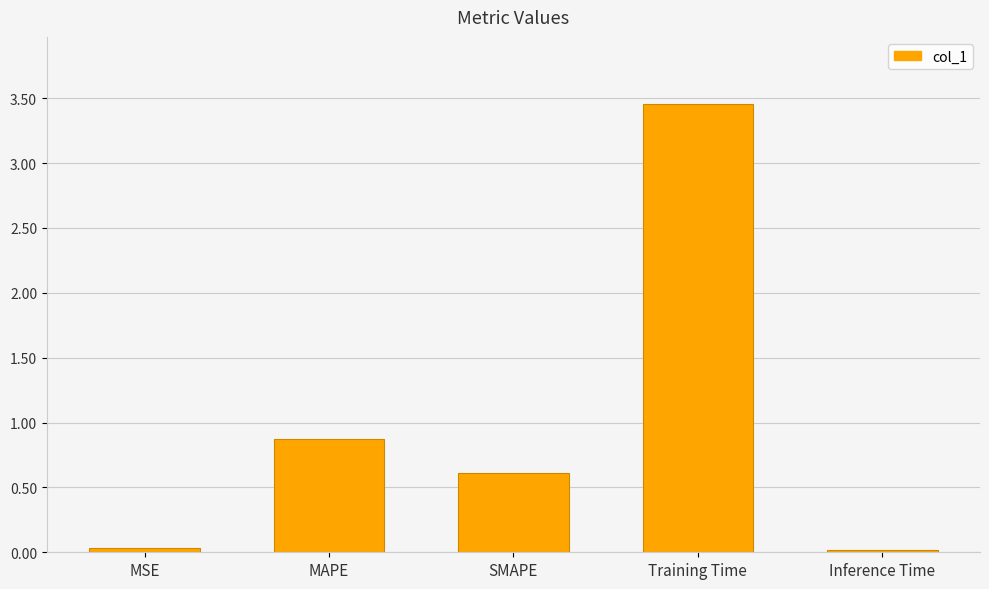

The chart shows a value of 0.0 at Inference Time. True or false?

True